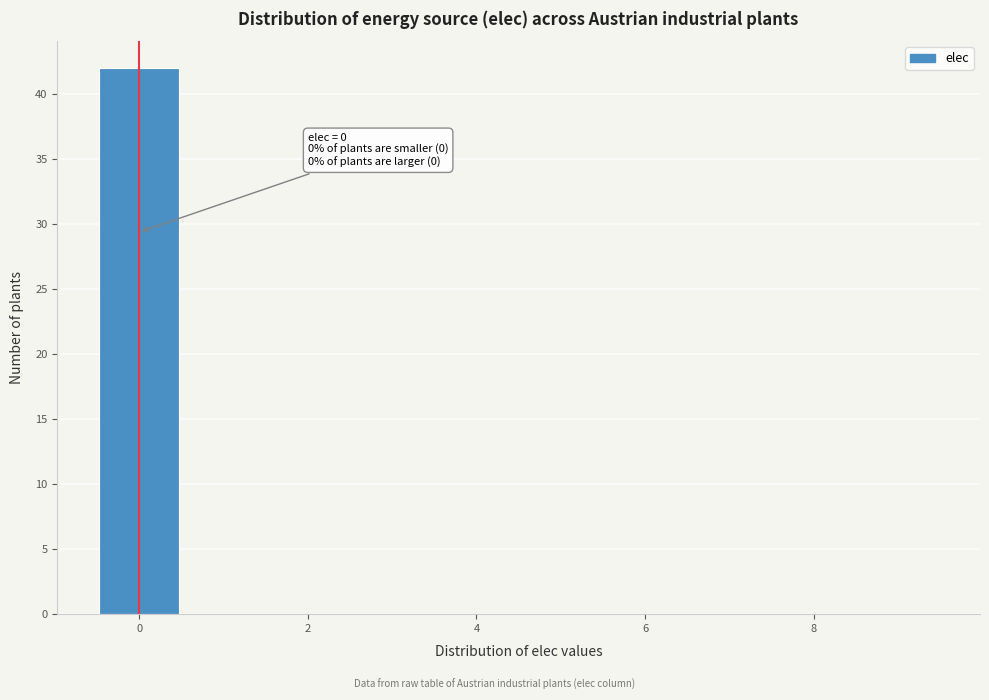

Over which range of the x-axis is the bar tallest?

-0.5 to 0.5